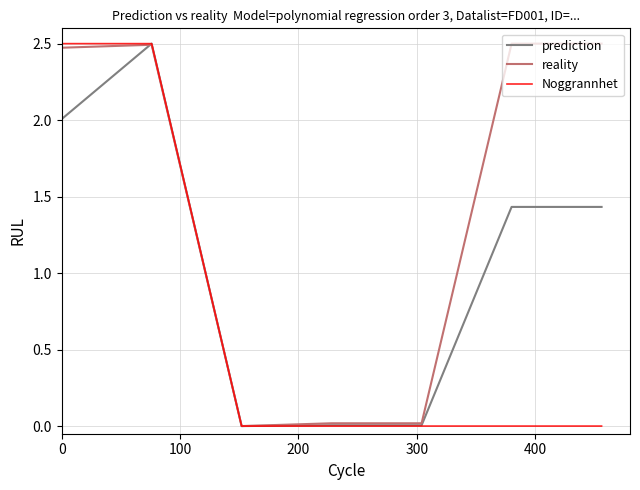

Rank the series by their average value, from highest to lowest.

reality, prediction, Noggrannhet